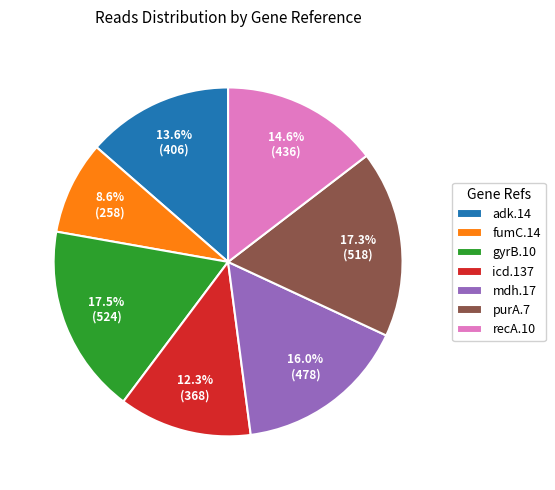

What percentage is the recA.10 slice, to the nearest percent?

15%